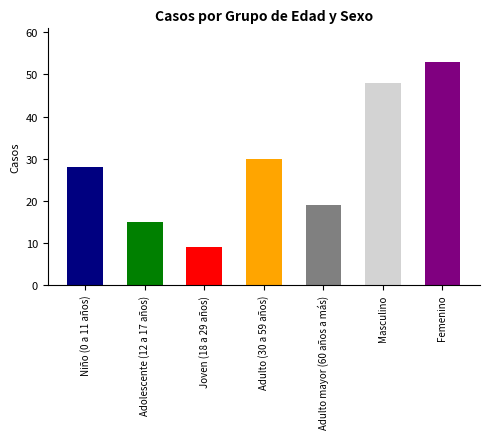

Does the chart contain stacked bars?

No